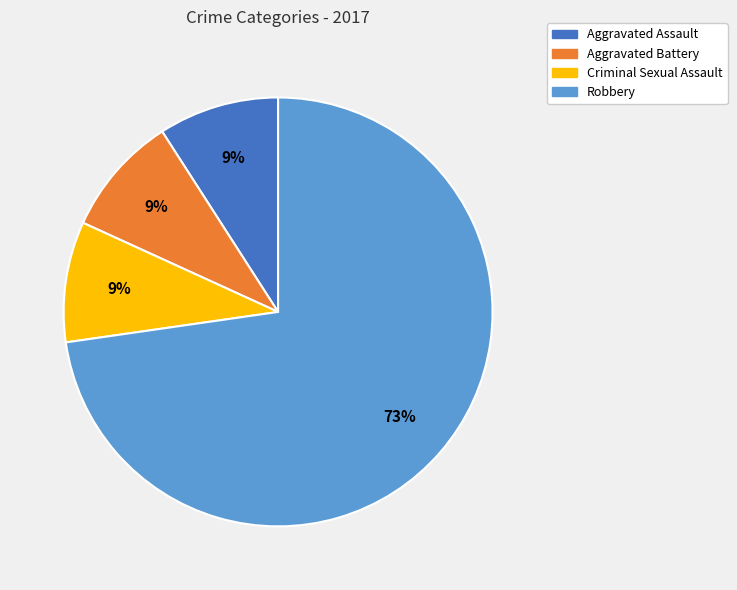

To the nearest percent, what is the difference between the largest and smallest slice percentages?

64%